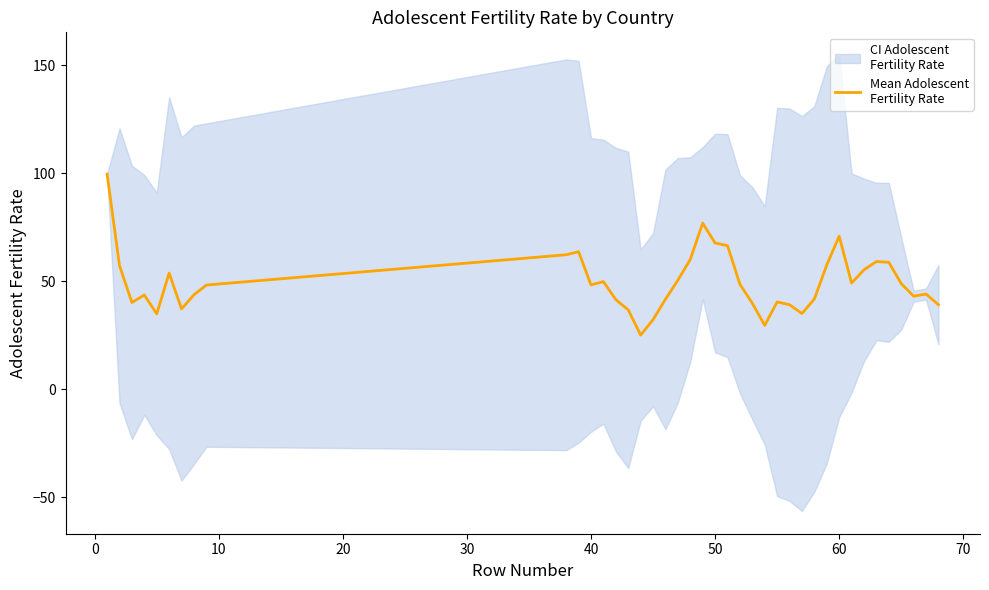

How many data points does each series have?

40